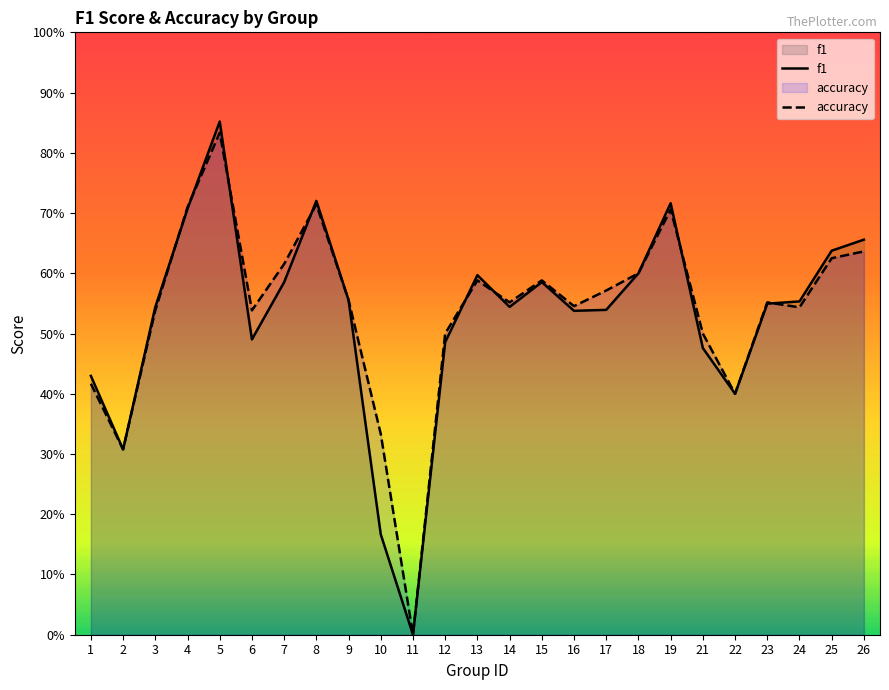

Rank the categories by f1 value from lowest to highest.

11, 10, 2, 22, 1, 21, 12, 6, 16, 17, 3, 14, 23, 24, 9, 7, 15, 13, 18, 25, 26, 4, 19, 8, 5